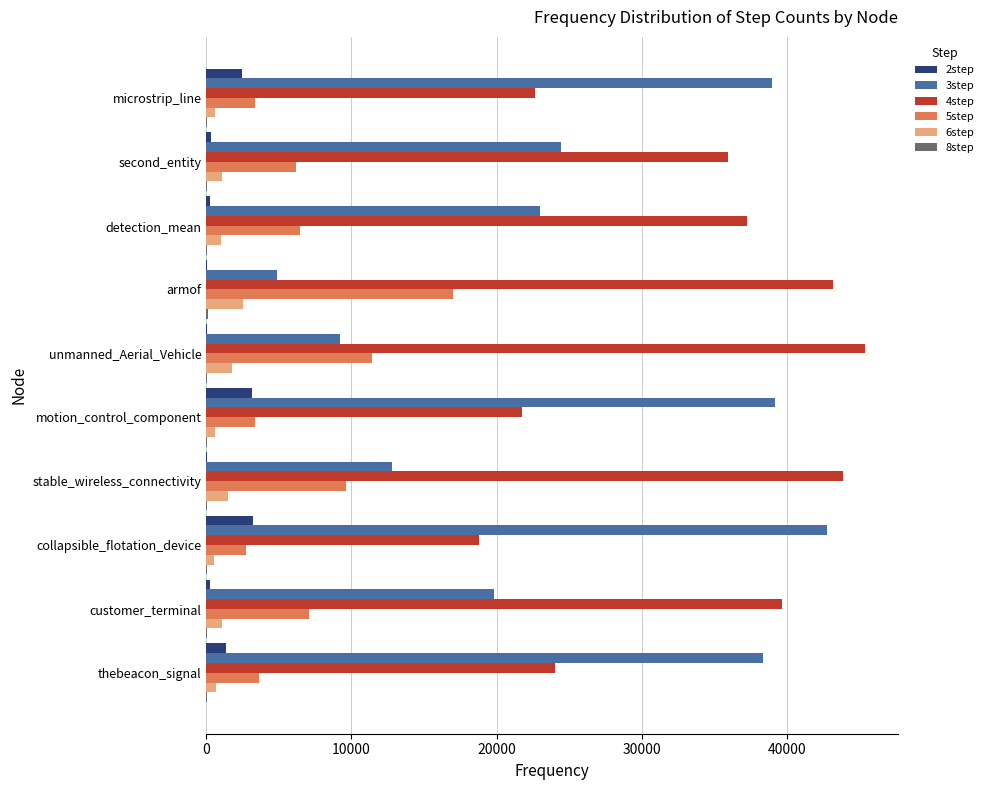

At which label is 5step closest to 9851?

stable_wireless_connectivity